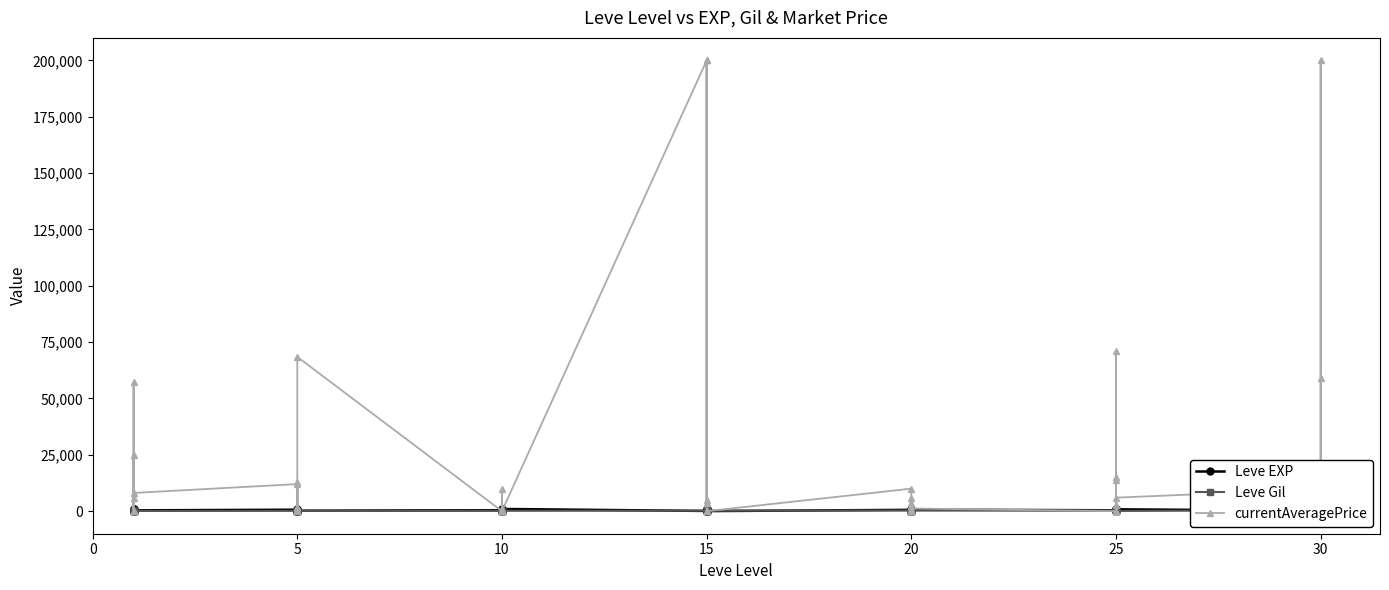

Which series has the largest range (max minus min)?

currentAveragePrice